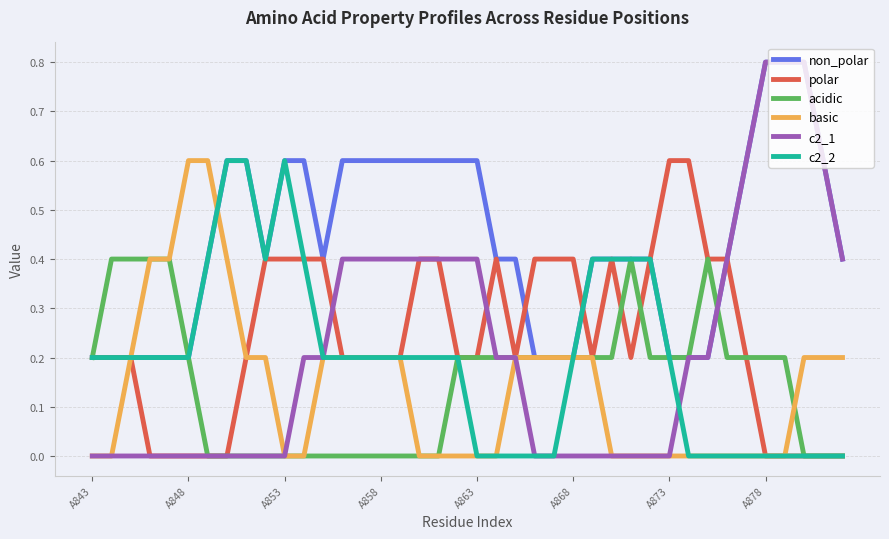

What is the maximum value for basic?

0.6